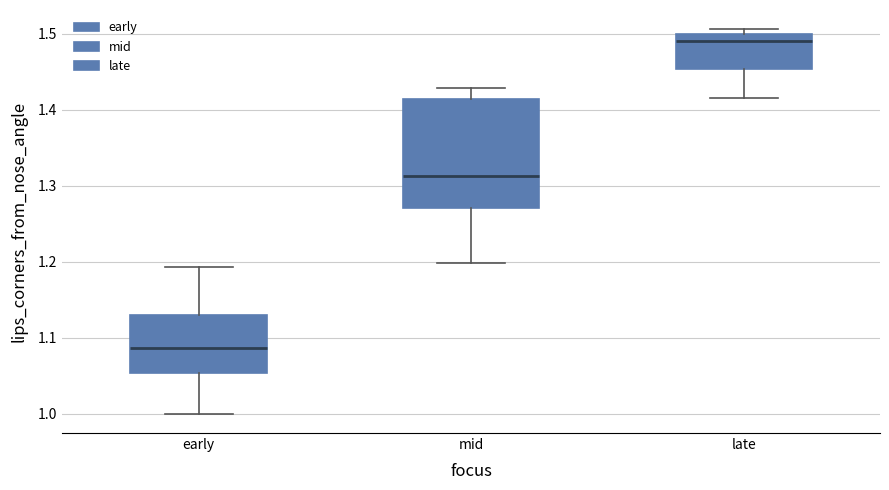

Which box is the tallest, from its lower edge to its upper edge?

mid